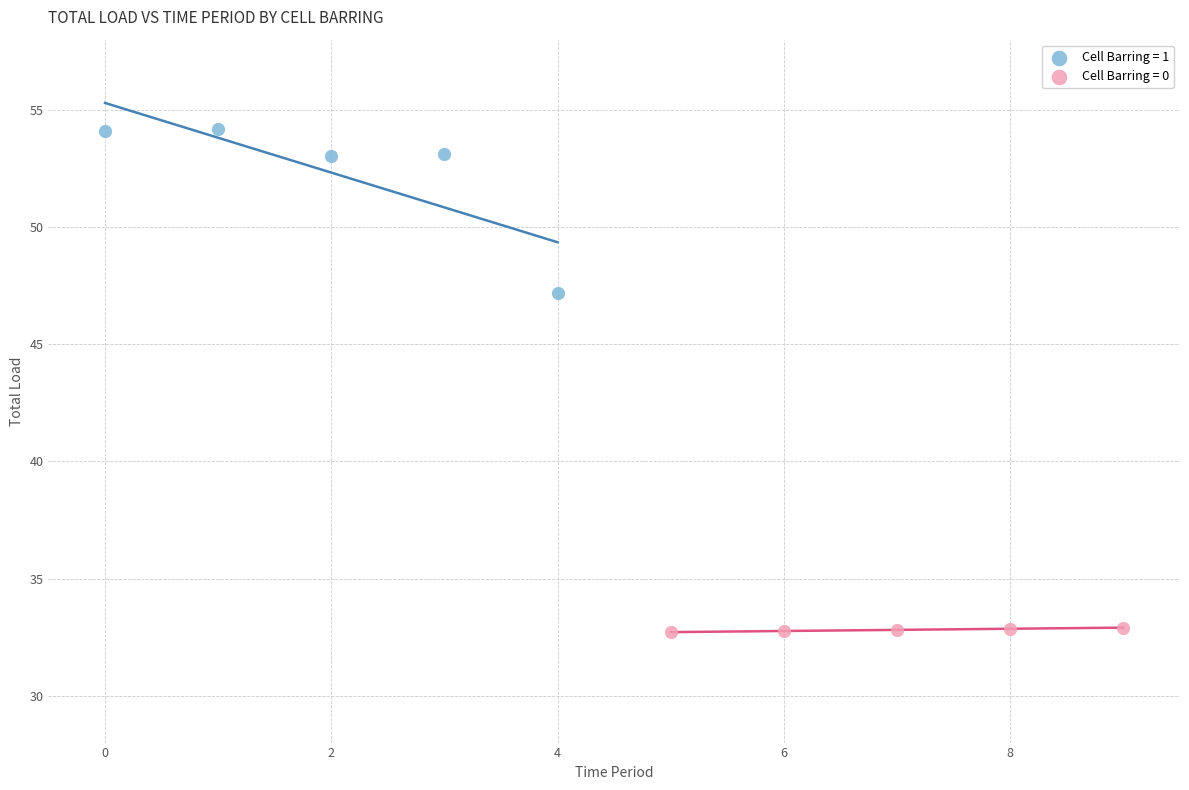

Which series contains the highest Y value?

Cell Barring = 1